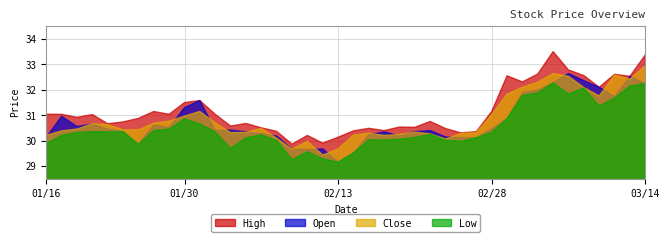

Where is the first local maximum for Low?

01/22